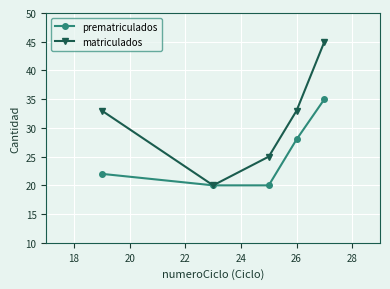

Which series has the largest total across all categories?

matriculados